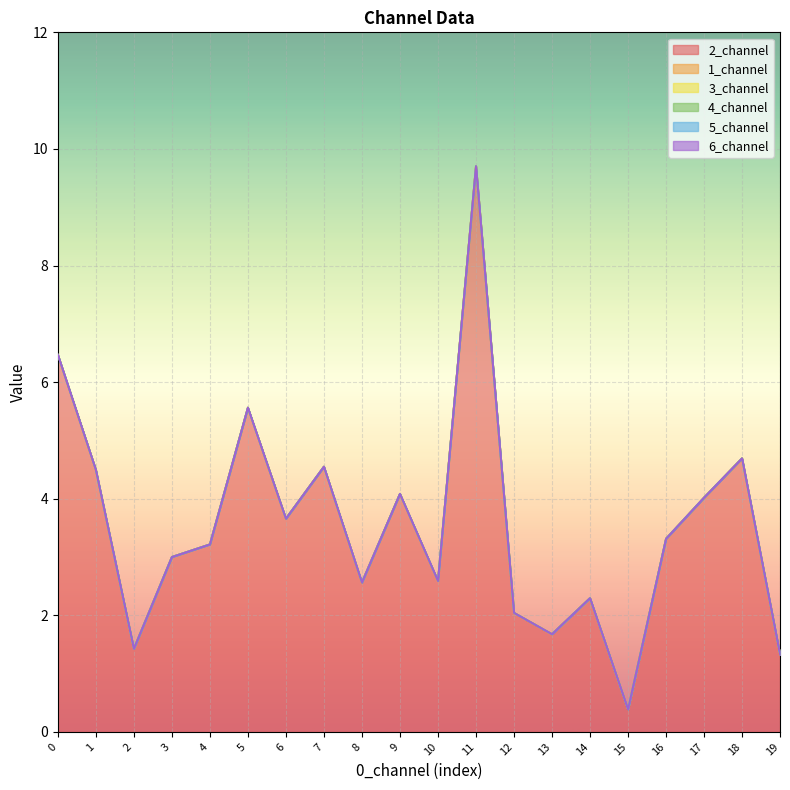

Is it true that 3_channel equals 0.0 at 3?

True